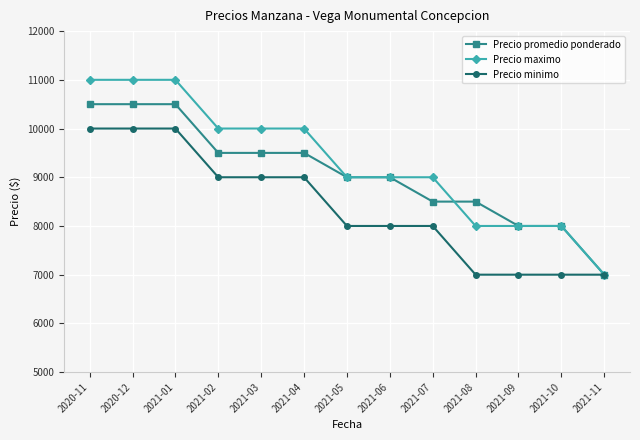

Does the chart display data point markers on the line(s)?

Yes